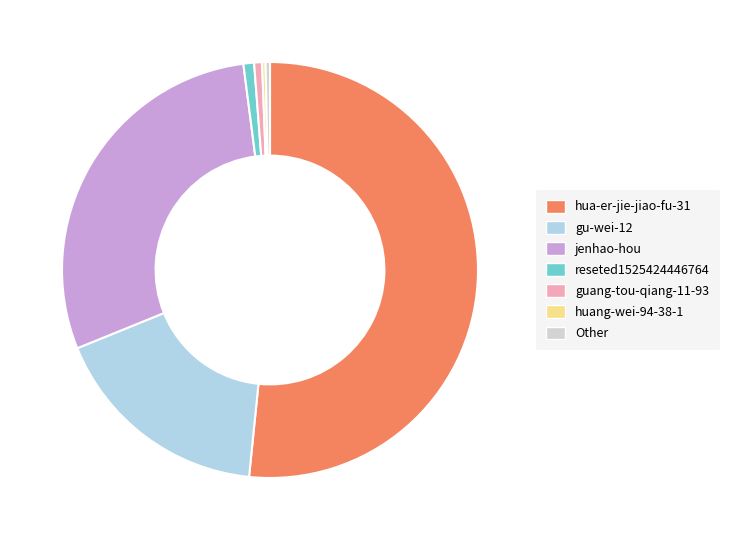

Is it true that hua-er-jie-jiao-fu-31 is 43% of the pie?

False